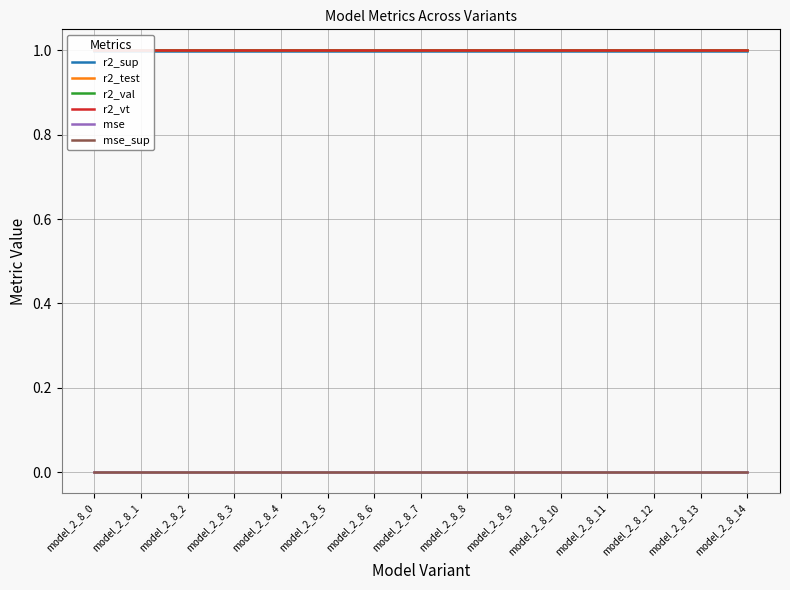

What value does the r2_sup series have at model_2_8_12?

1.0